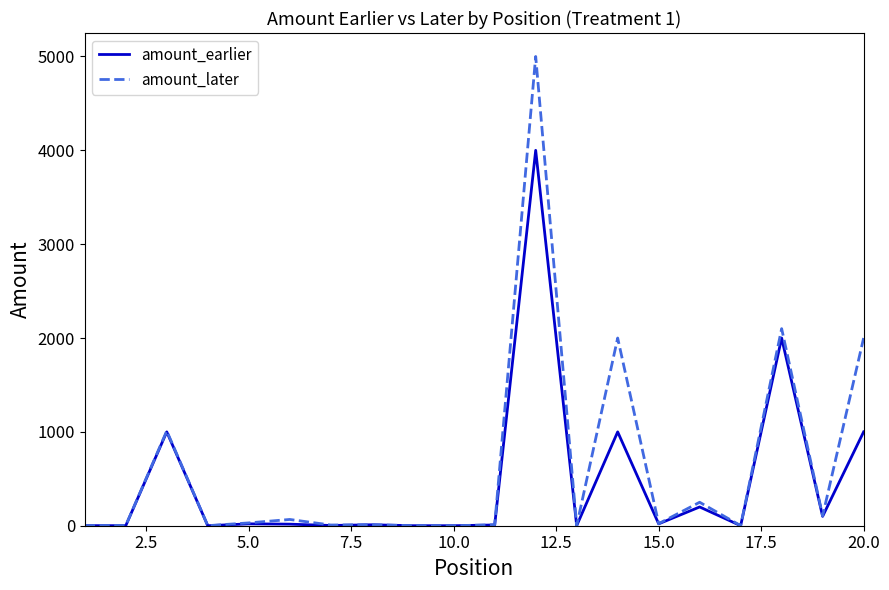

Does the chart display data point markers on the line(s)?

No